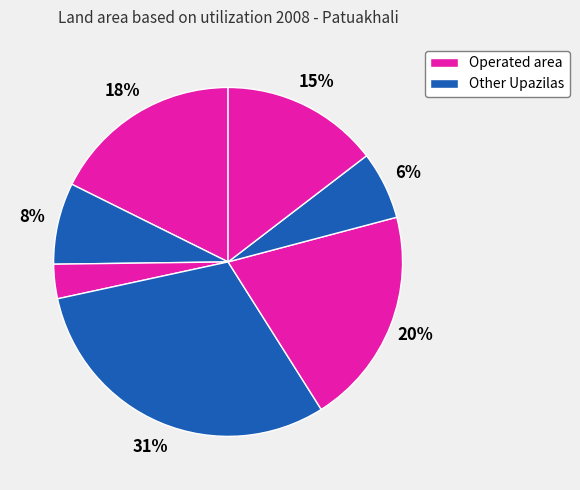

How many slices are in this pie chart?

7